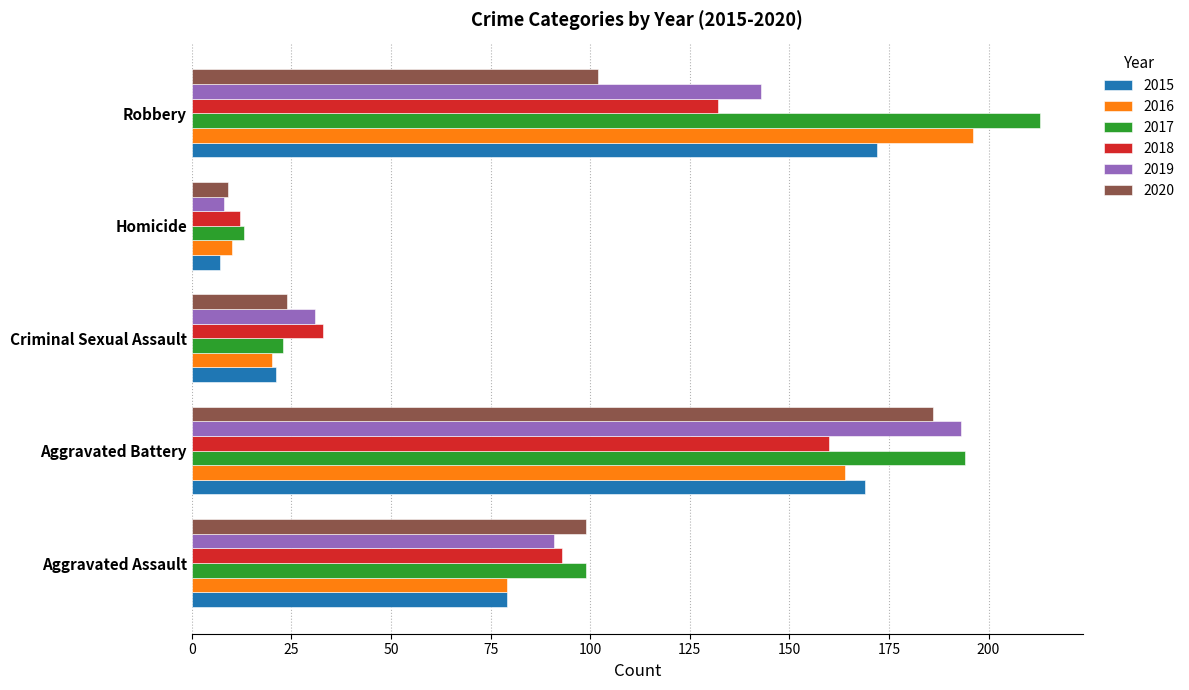

What is the smallest value displayed?

7